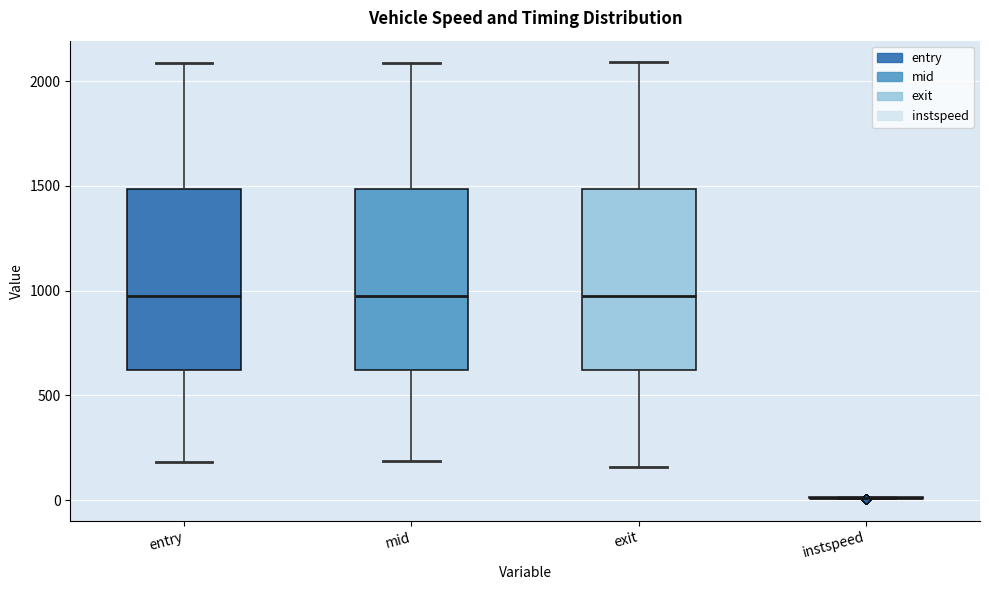

Reading left to right, transcribe this box plot: for each box, give where its median line is, the range the box spans, and where its two whiskers end, as read against the y-axis. The values are not printed on the chart, so give them approximately, as read against the axis.

entry: median 950, box 600 to 1500, whiskers 200 to 2100
mid: median 1000, box 600 to 1500, whiskers 200 to 2100
exit: median 1000, box 600 to 1500, whiskers 150 to 2100
instspeed: box collapsed to a line at 0, whiskers 0 to 0